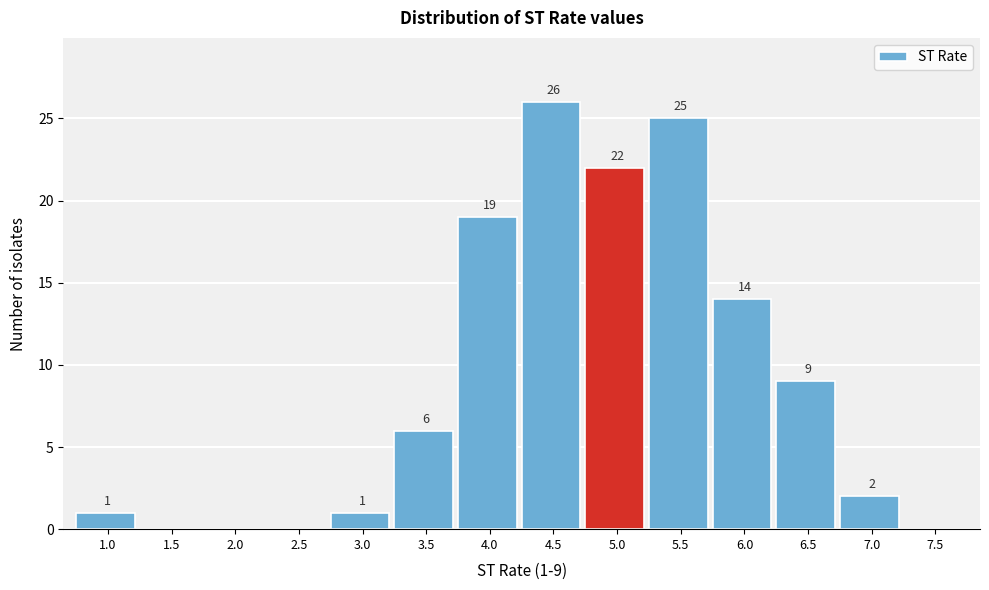

Between 4.0 and 7.0, which is larger?

4.0